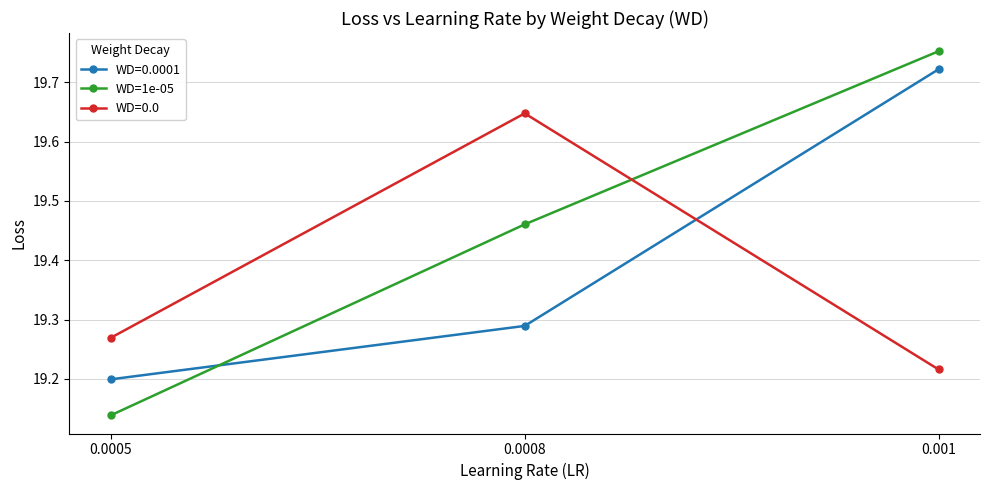

What position from the right is 0.001?

1